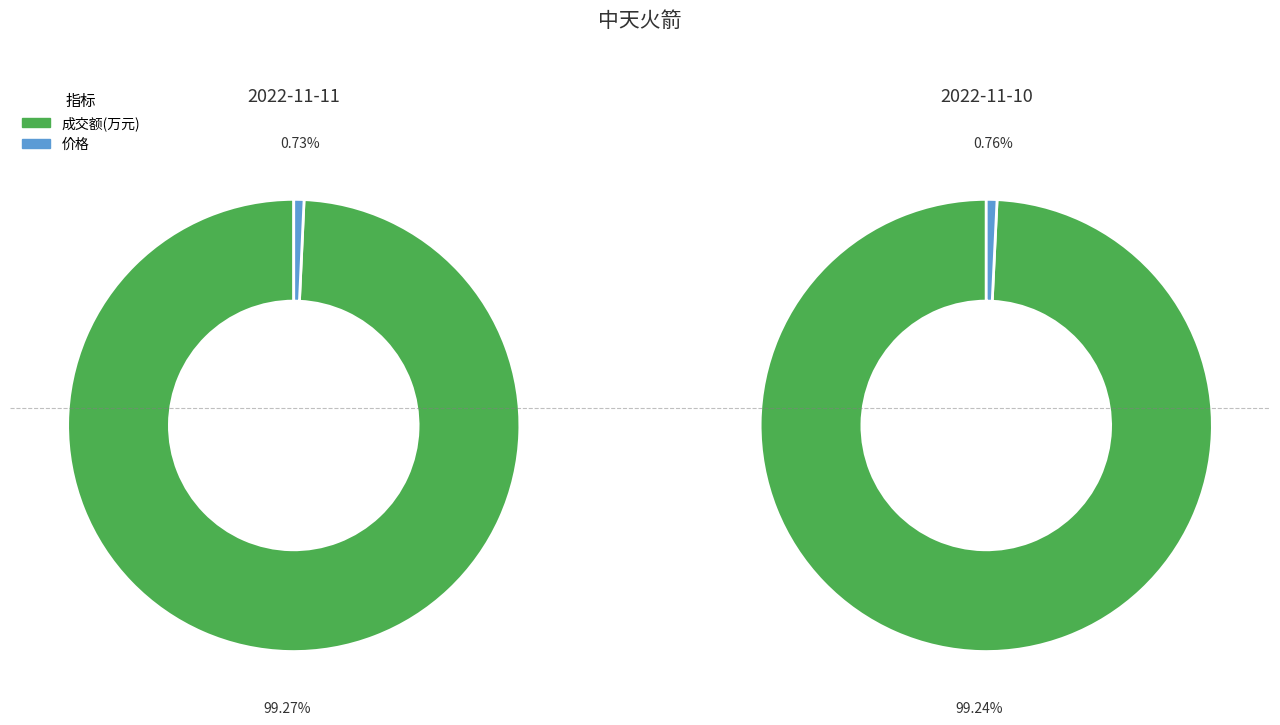

Is it true that 价格 is 1% of the pie?

True